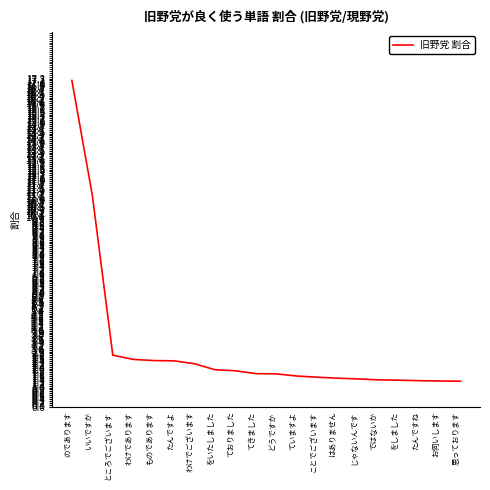

What is the change in value from のであります to 思っております?

-15.9